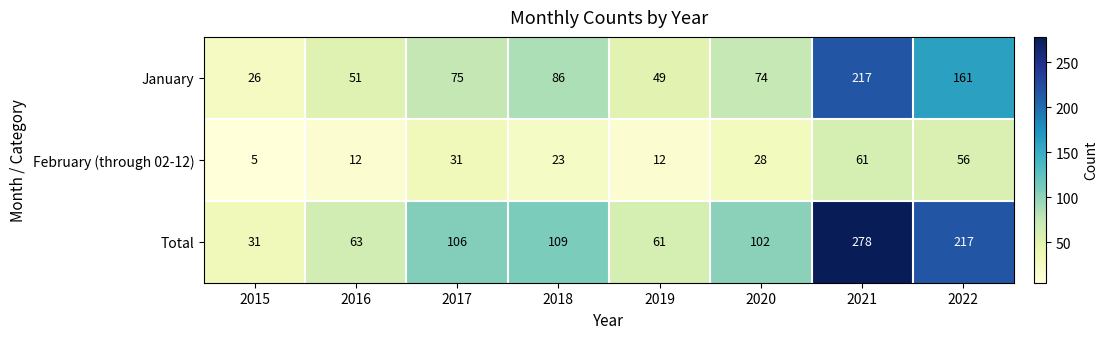

Reading left to right, extract all data points from this chart.

January: 26	51	75	86	49	74	217	161
February (through 02-12): 5	12	31	23	12	28	61	56
Total: 31	63	106	109	61	102	278	217